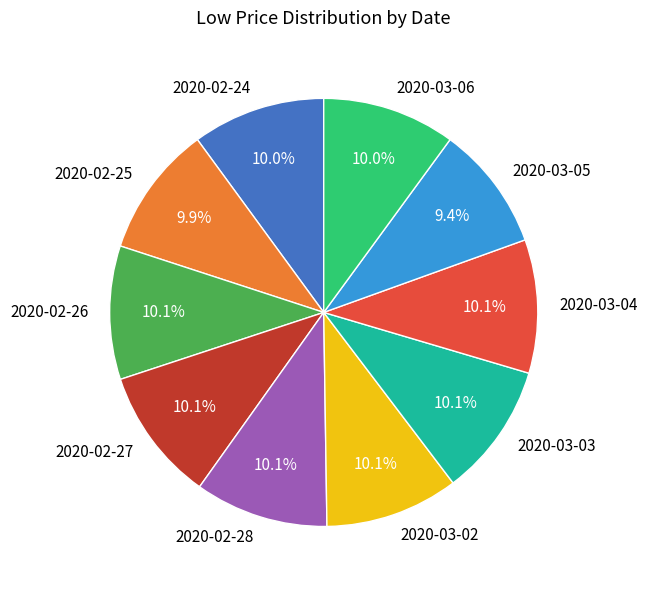

To the nearest percent, what is the combined percentage of 2020-02-24 and 2020-02-26?

20%